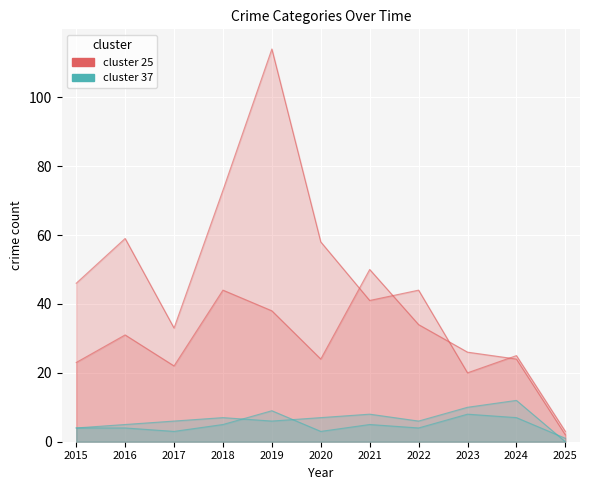

Is the value of Aggravated Assault at 2020 greater than the value of Theft at 2021?

No